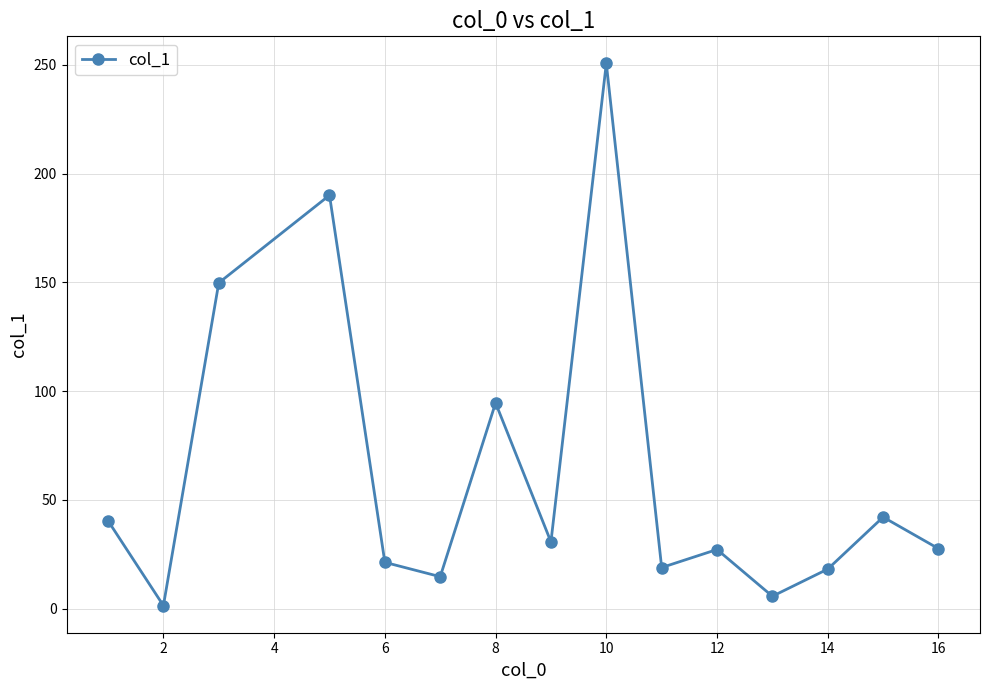

What is the maximum value shown in the chart?

250.7